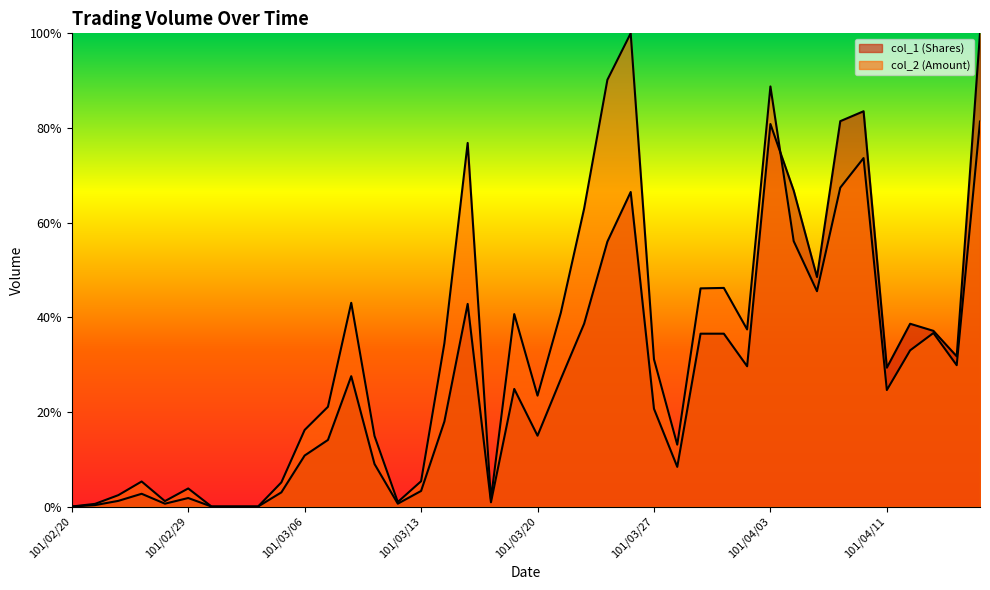

What are all the series names shown in the legend?

col_1, col_2